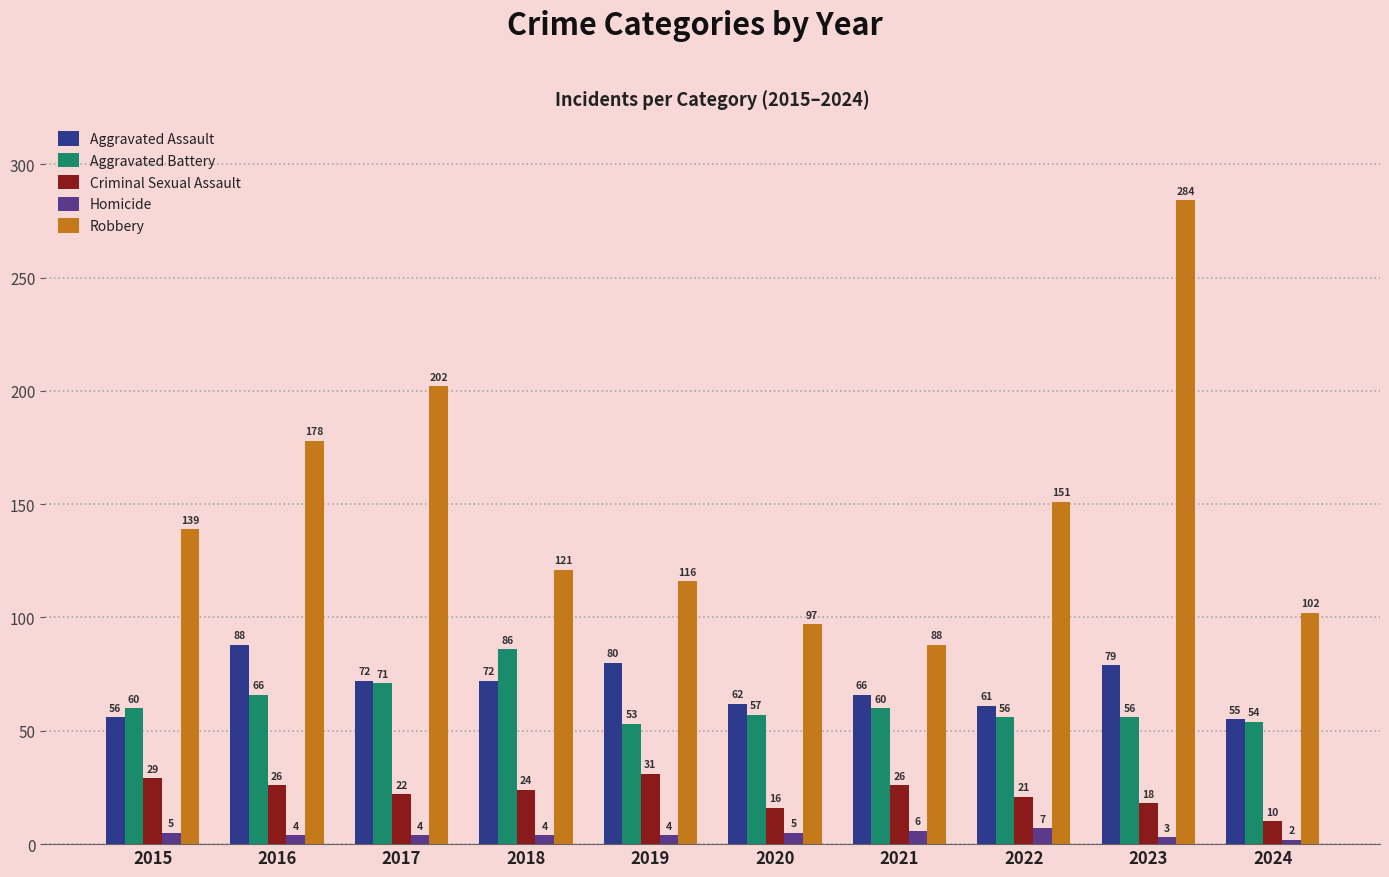

What is the value of the Robbery bar at the 7th from the left?

88